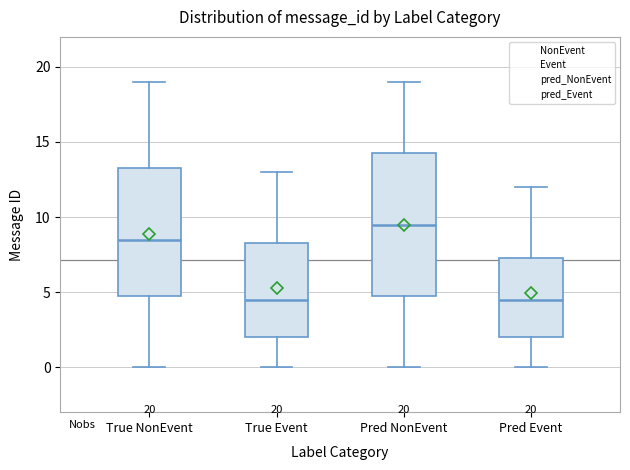

Which box's median line is the highest?

Pred NonEvent